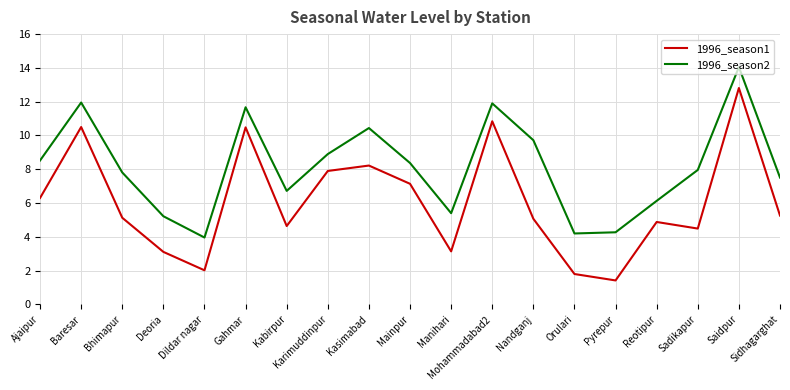

What are all the series names shown in the legend?

1996_season1, 1996_season2